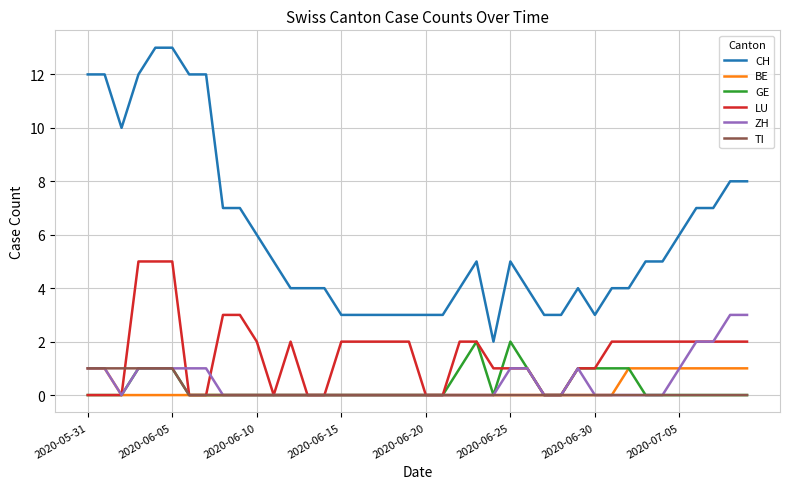

True or false: ZH and CH cross at least once.

False